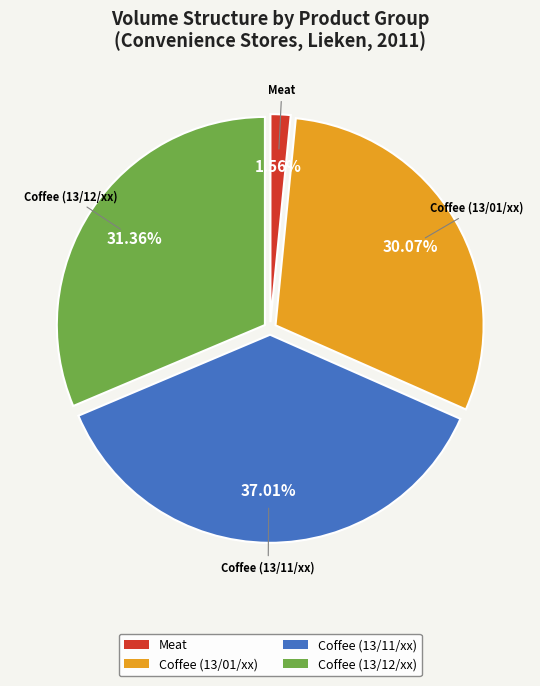

Combined, do Coffee (13/12/xx) and Coffee (13/01/xx) account for over 50%?

Yes